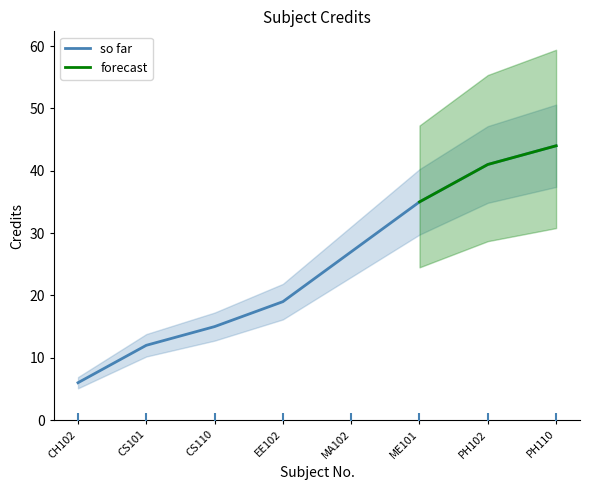

Is the value of so far at CS110 greater than the value of forecast at EE102?

No